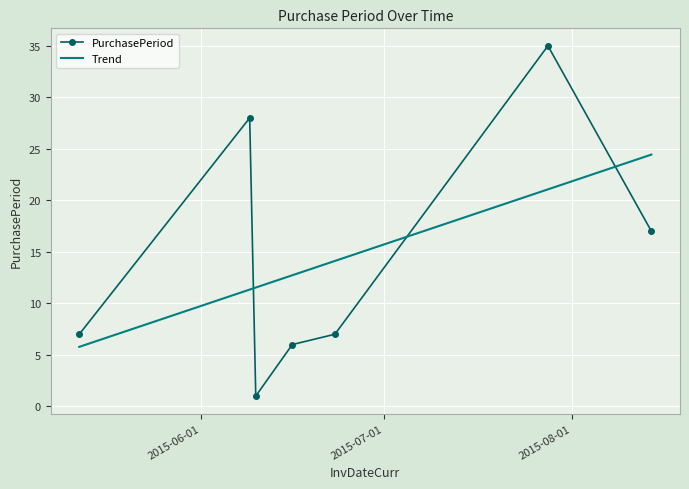

What is the approximate value at 2015-08-14?

17